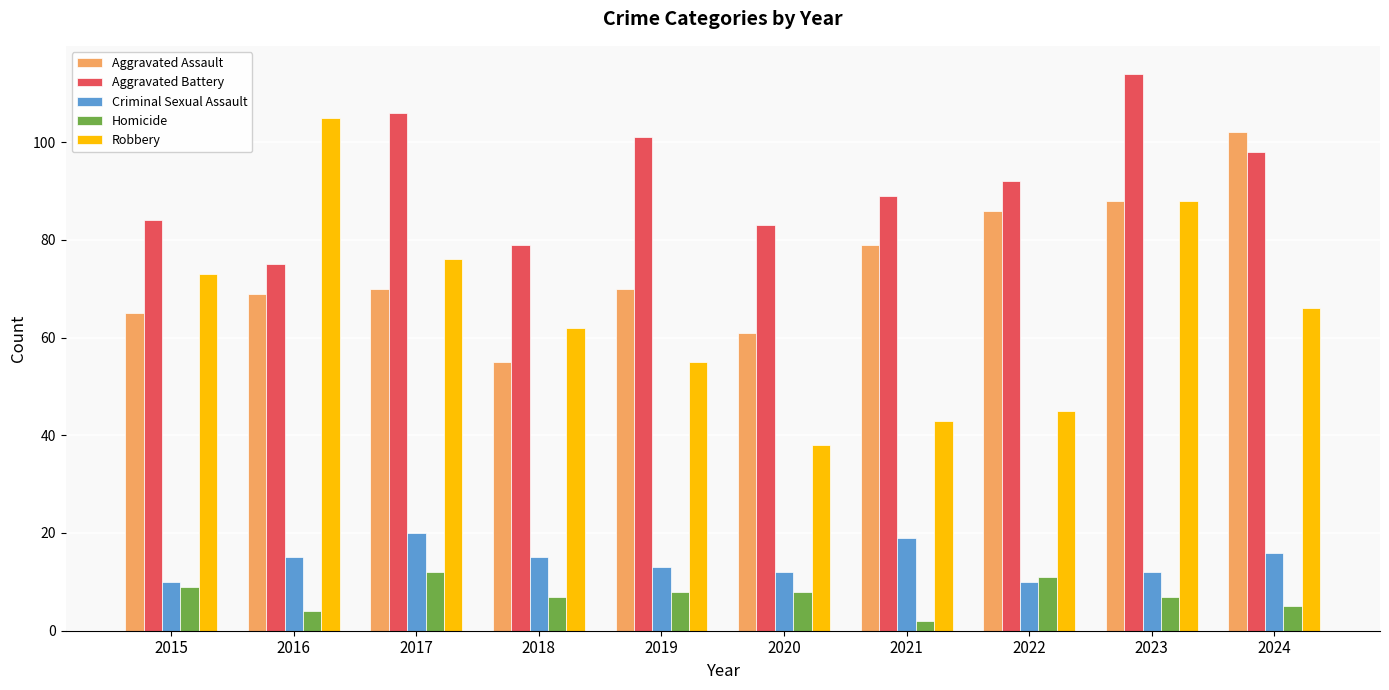

At how many categories does at least one series exceed 33?

10